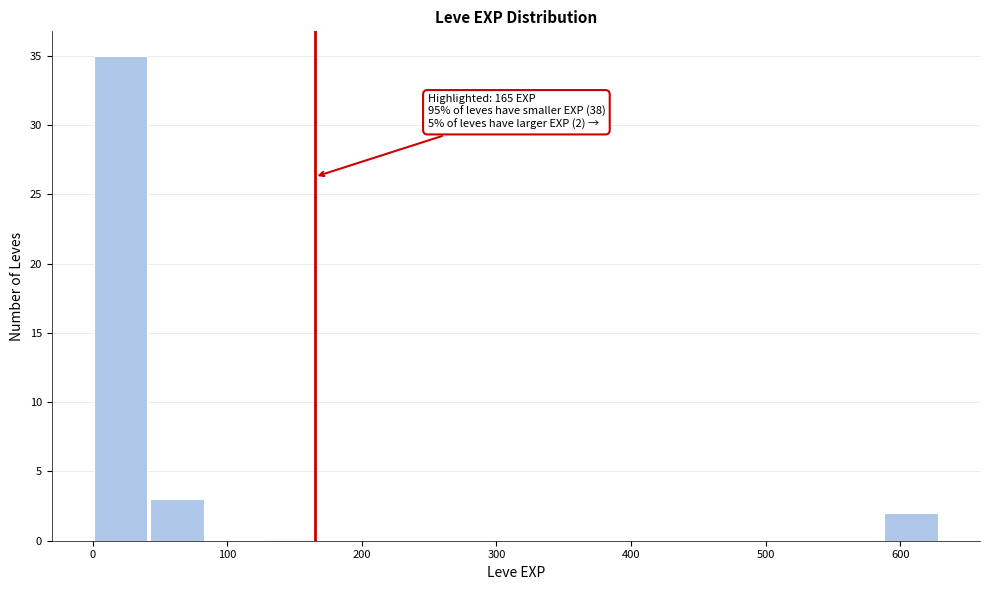

Which range on the x-axis has the tallest bar?

0 to 40